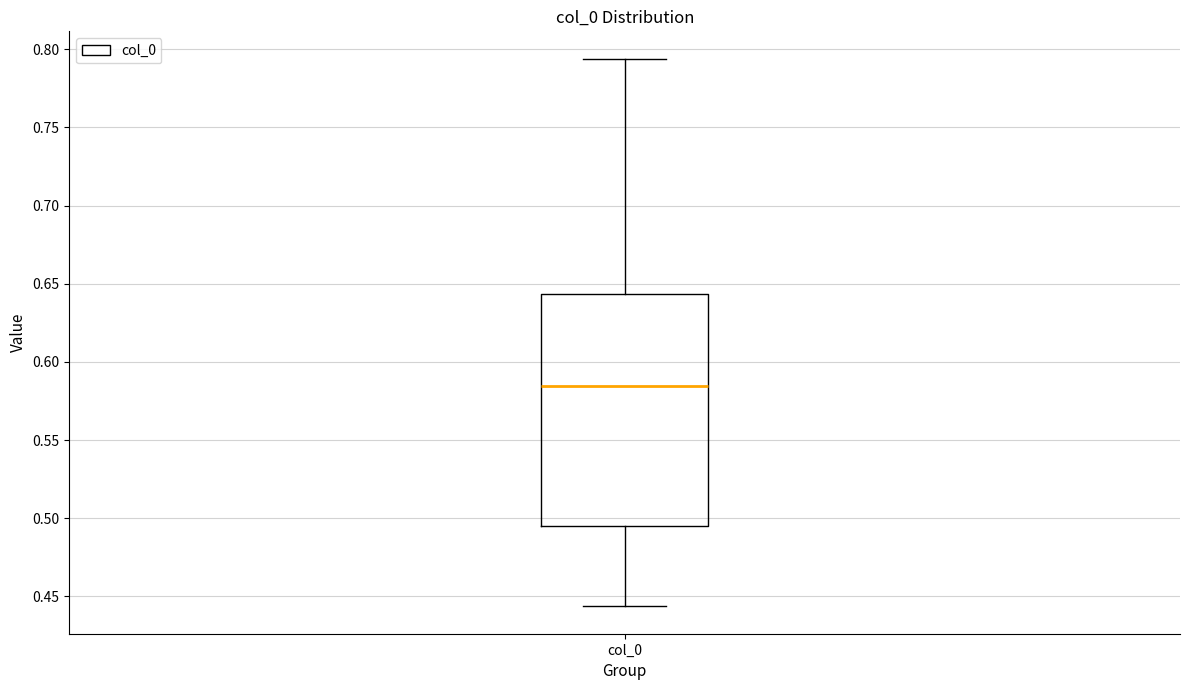

Transcribe this box plot: give where the median line is, the range the box spans, and where the two whiskers end, as read against the y-axis. The values are not printed on the chart, so give them approximately, as read against the axis.

median 0.585, box 0.495 to 0.645, whiskers 0.445 to 0.795